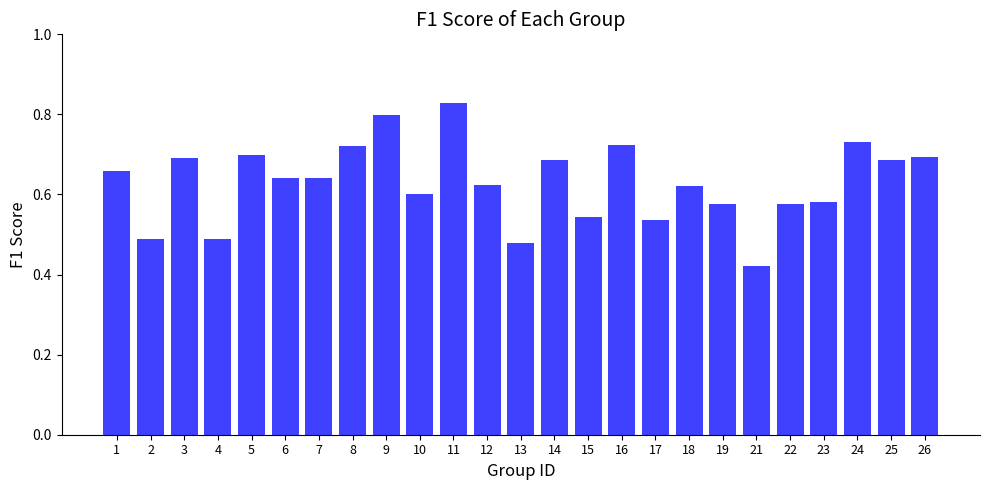

What is the sum of all values?

15.7